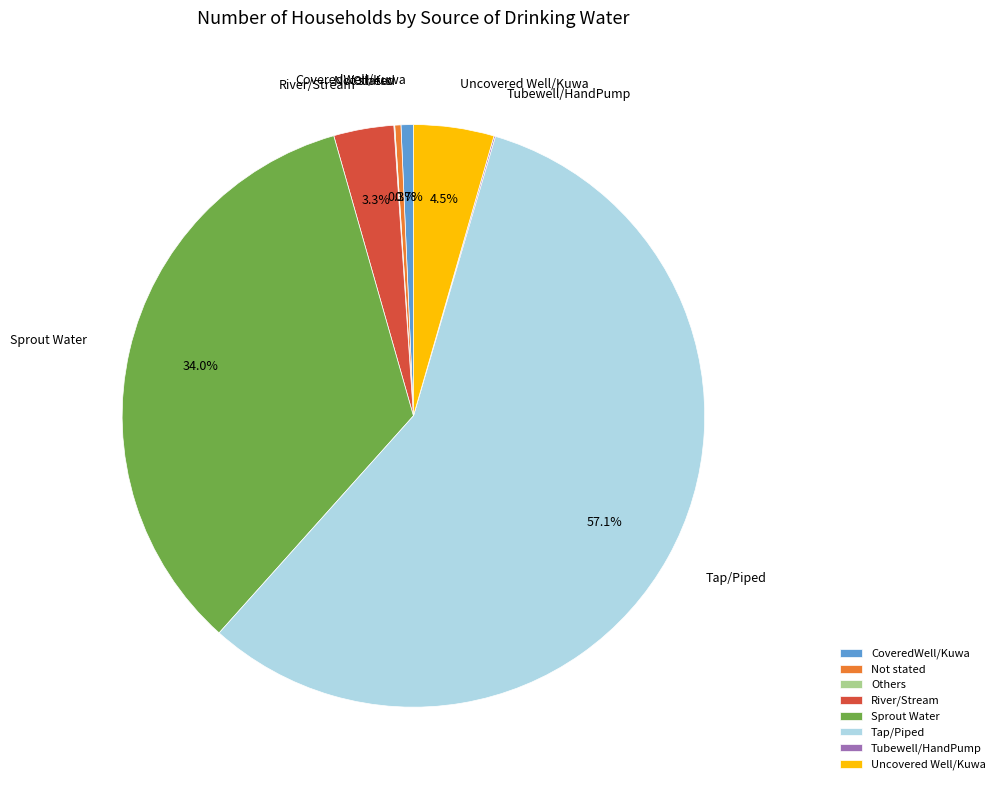

Does Tap/Piped account for over 50% of the chart?

Yes